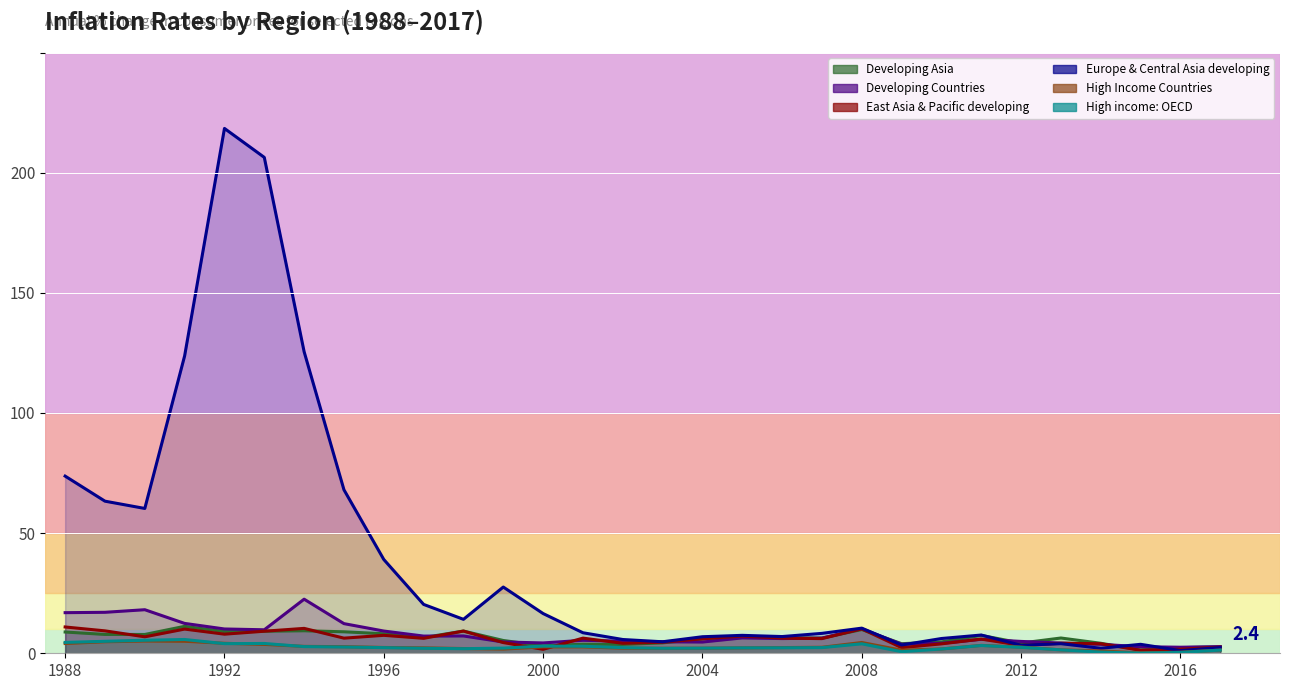

Reading left to right, transcribe all the data shown in this chart.

Developing Asia: 8.8	7.8	7.8	11.2	9.0	9.2	9.4	8.9	8.1	6.5	9.3	5.3	3.1	3.8	3.7	4.3	6.0	7.1	6.4	6.3	9.9	4.0	4.7	7.4	4.3	6.4	4.2	1.4	2.3	2.7
Developing Countries: 16.9	17.1	18.1	12.4	10.1	9.8	22.5	12.3	9.3	7.2	7.2	4.7	4.3	5.4	5.0	4.8	4.7	6.4	6.1	6.3	10.2	3.8	4.1	5.8	4.9	4.3	3.7	2.7	2.5	2.8
East Asia & Pacific developing: 10.9	9.3	6.9	10.1	8.0	9.2	10.4	6.3	7.5	6.2	9.2	4.5	1.7	6.3	4.2	4.6	6.0	7.2	6.3	6.1	10.2	2.3	3.9	5.9	3.3	4.2	4.0	1.2	1.7	2.6
Europe & Central Asia developing: 73.7	63.3	60.3	123.8	218.4	206.4	125.5	68.0	39.0	20.3	14.1	27.6	16.5	8.5	5.7	4.8	6.9	7.5	7.0	8.3	10.5	3.4	6.1	7.6	3.3	4.0	2.1	3.7	1.1	2.4
High Income Countries: 4.1	4.8	5.1	5.0	4.2	3.7	2.9	2.8	2.4	2.3	2.0	1.7	2.6	2.6	2.1	2.1	2.1	2.3	2.4	2.5	4.5	1.3	1.8	3.3	2.6	1.4	1.0	0.2	0.5	1.3
High income: OECD: 4.5	5.0	5.4	5.7	4.0	4.1	2.8	2.6	2.4	2.1	1.9	2.2	3.0	2.9	2.3	2.1	2.1	2.3	2.3	2.4	3.9	0.7	1.8	3.2	2.5	1.4	0.5	0.1	0.4	1.3